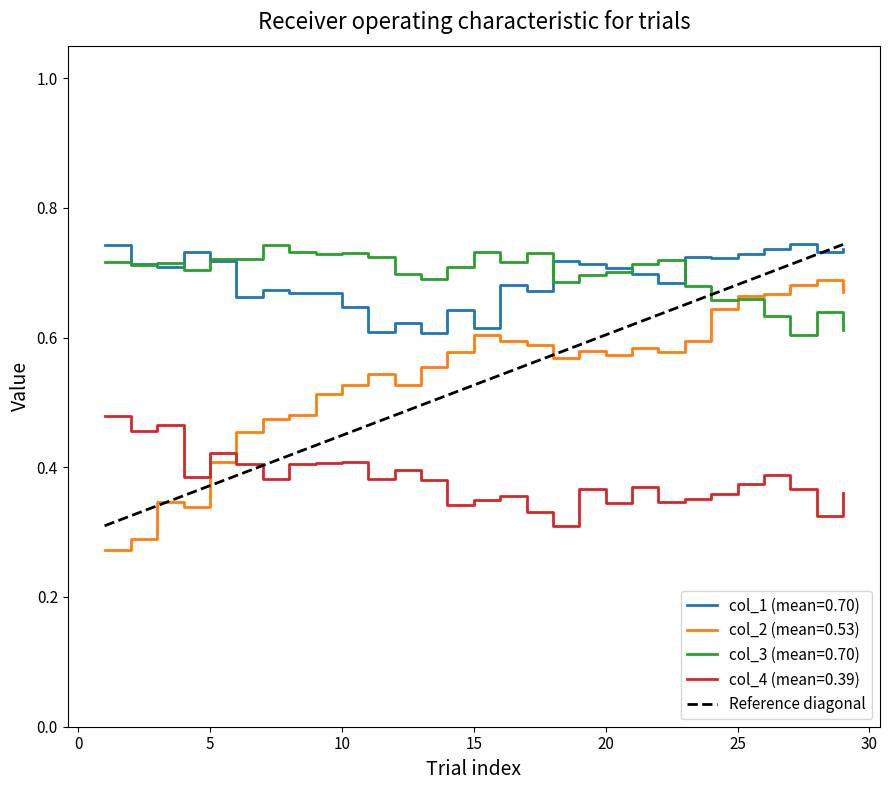

True or false: col_3 (mean=0.70) and col_4 (mean=0.39) cross at least once.

False